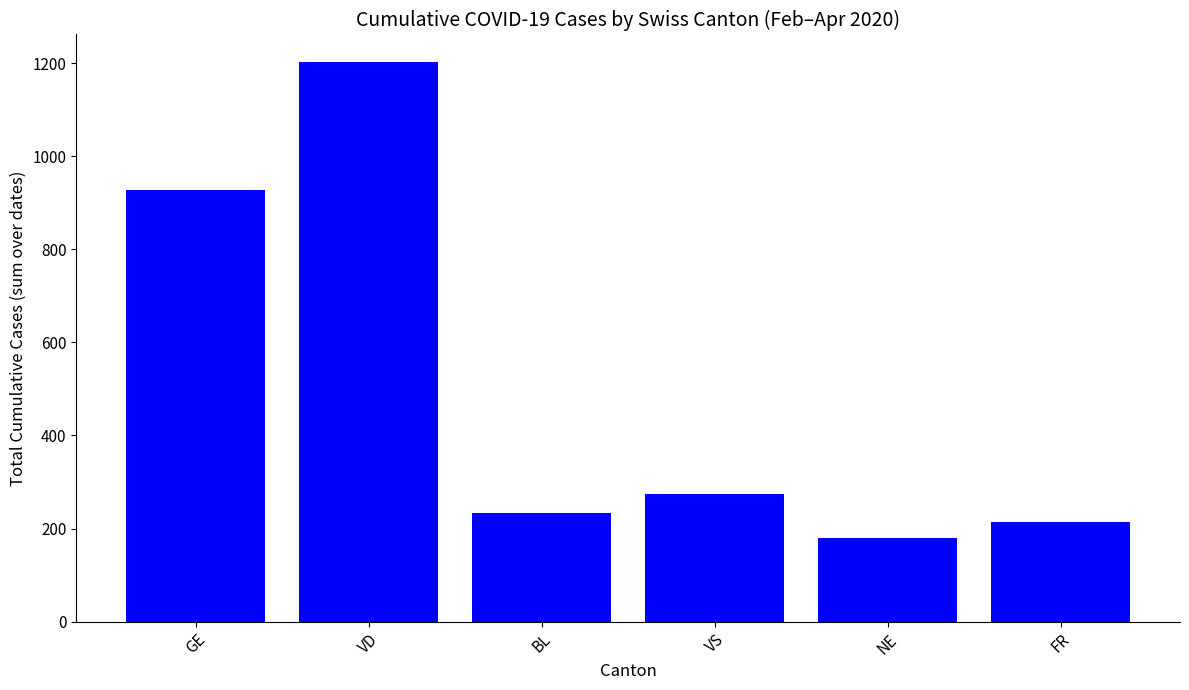

Reading left to right, transcribe all the data shown in this chart.

928	1202	233	275	180	213